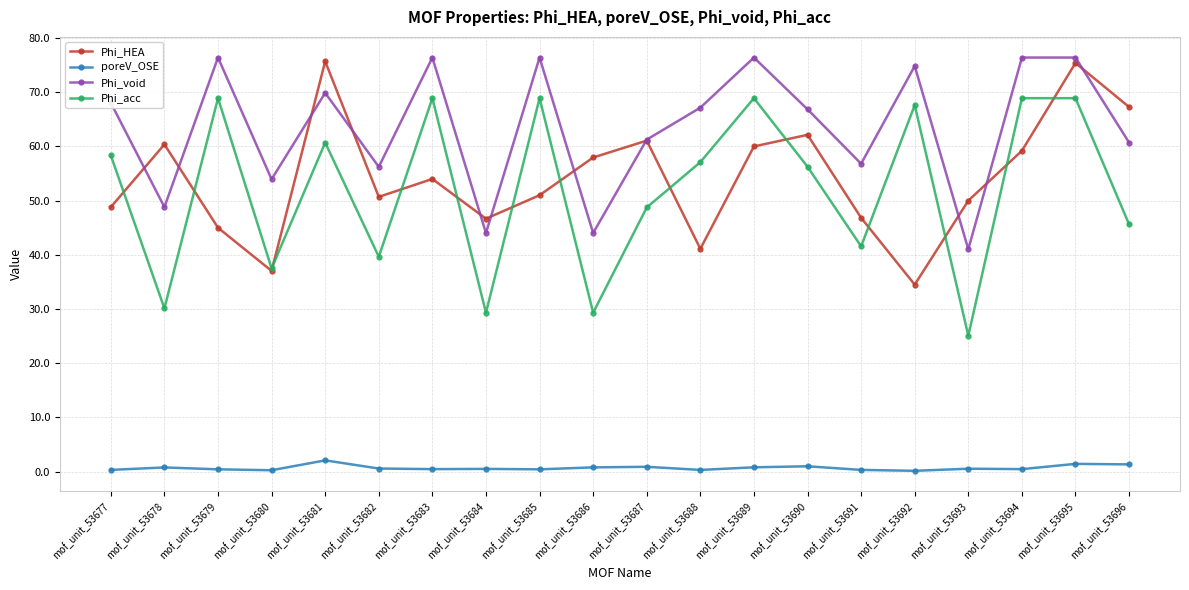

True or false: poreV_OSE and Phi_HEA cross at least once.

False